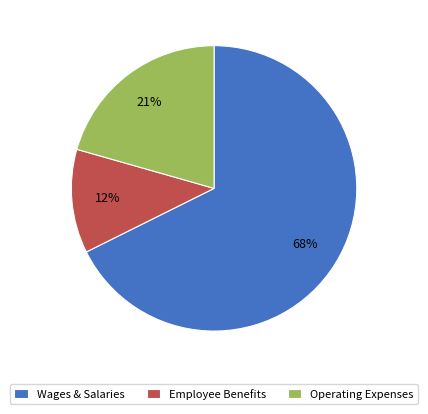

What is the largest slice in the pie chart?

Wages & Salaries